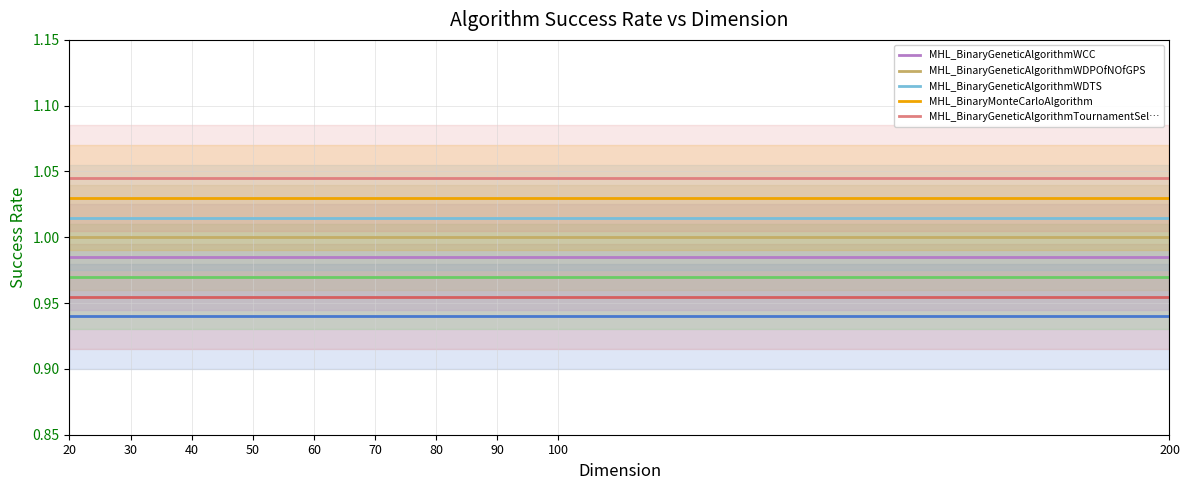

What is the value of the MHL_BinaryGeneticAlgorithmWCC point at the 1st from the left?

1.0